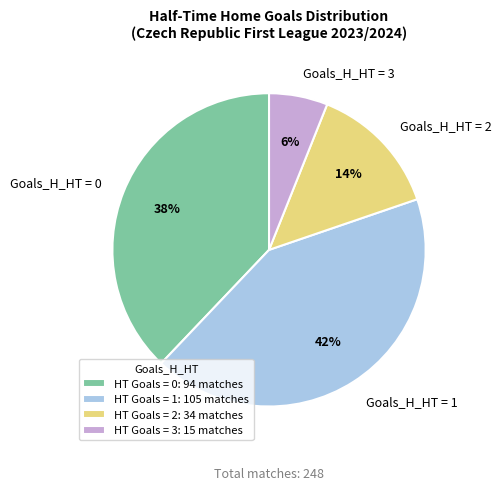

To the nearest percent, what is the difference between the largest and smallest slice percentages?

36%